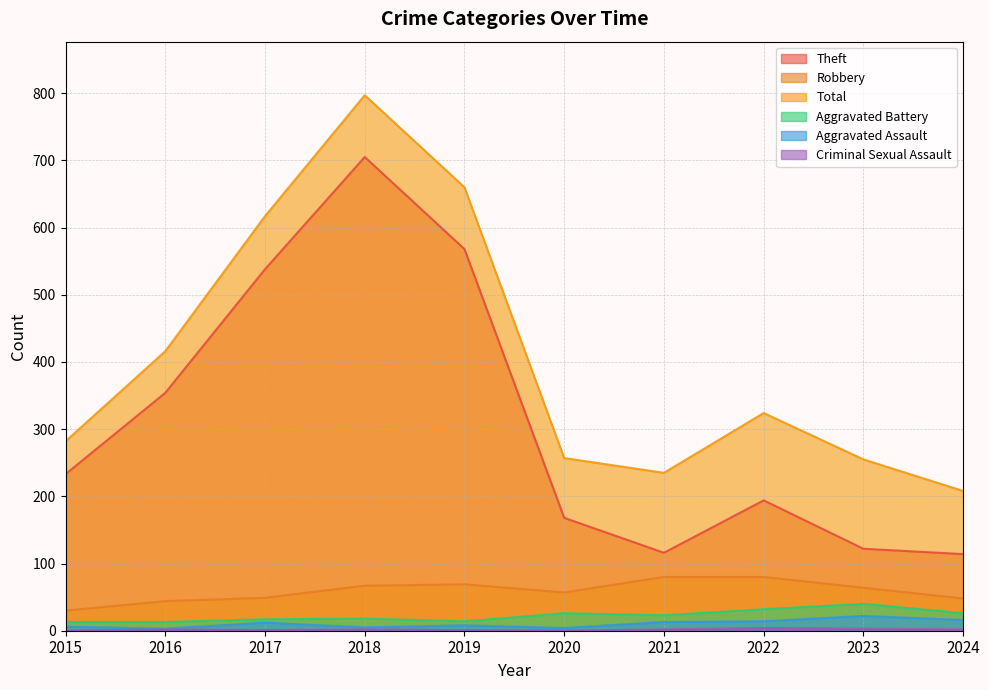

At 2020, list the series in order from largest to smallest.

Total, Theft, Robbery, Aggravated Battery, Aggravated Assault, Criminal Sexual Assault